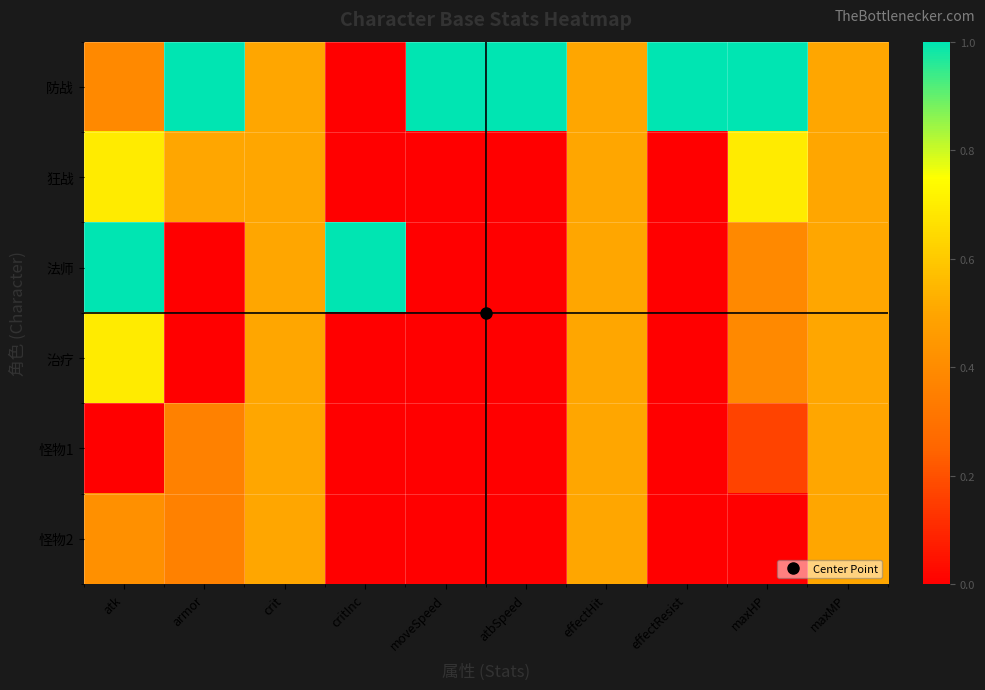

What is the greatest value displayed?

1.0